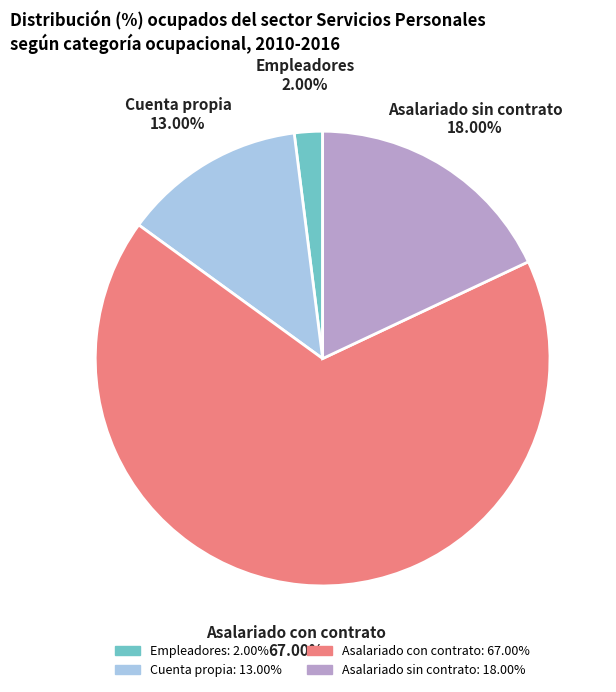

To the nearest percent, what portion does Empleadores represent?

2%